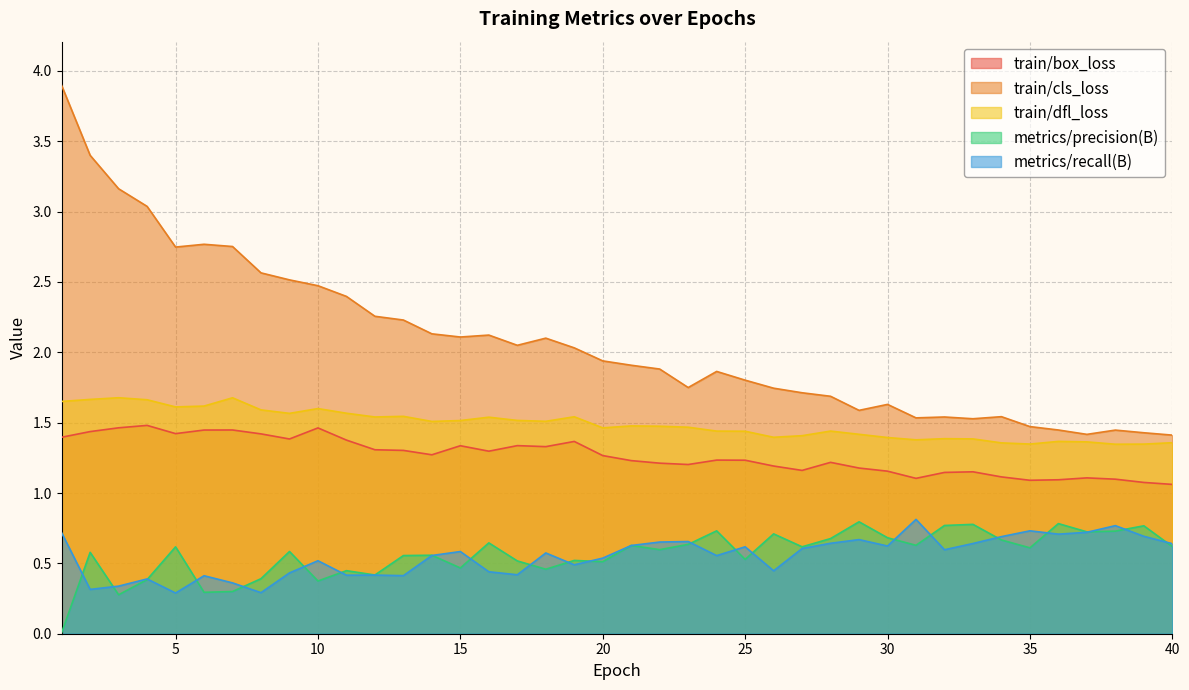

Rank the series at 20 from lowest to highest value.

metrics/precision(B), metrics/recall(B), train/box_loss, train/dfl_loss, train/cls_loss